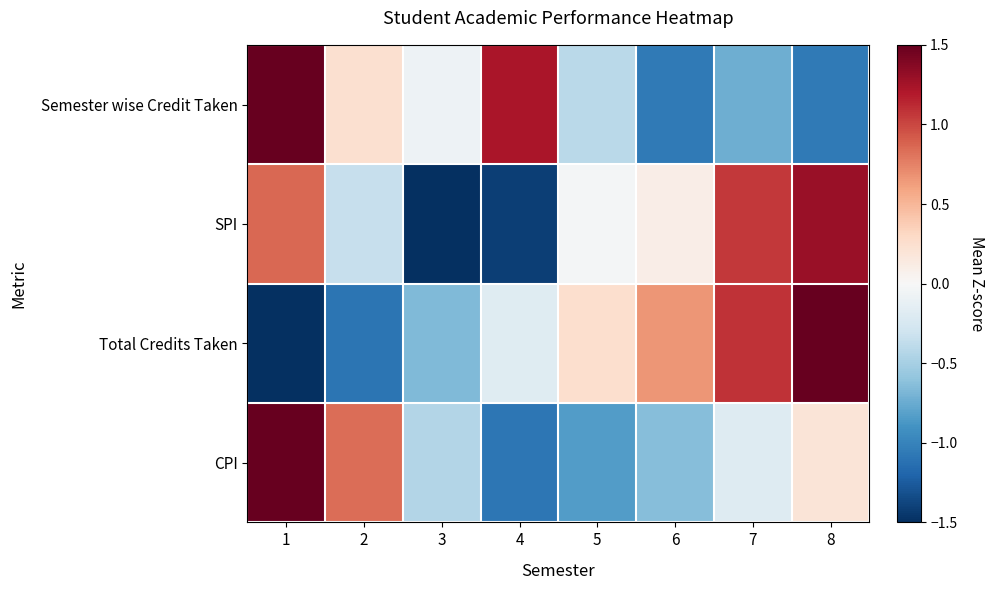

Reading left to right, extract all data points from this chart.

Semester wise Credit Taken: 1=1.9	2=0.2	3=-0.1	4=1.2	5=-0.4	6=-1.1	7=-0.7	8=-1.1
SPI: 1=0.9	2=-0.3	3=-1.5	4=-1.4	5=-0.0	6=0.1	7=1.1	8=1.3
Total Credits Taken: 1=-1.6	2=-1.1	3=-0.7	4=-0.2	5=0.3	6=0.7	7=1.1	8=1.5
CPI: 1=2.2	2=0.8	3=-0.4	4=-1.1	5=-0.8	6=-0.6	7=-0.2	8=0.2